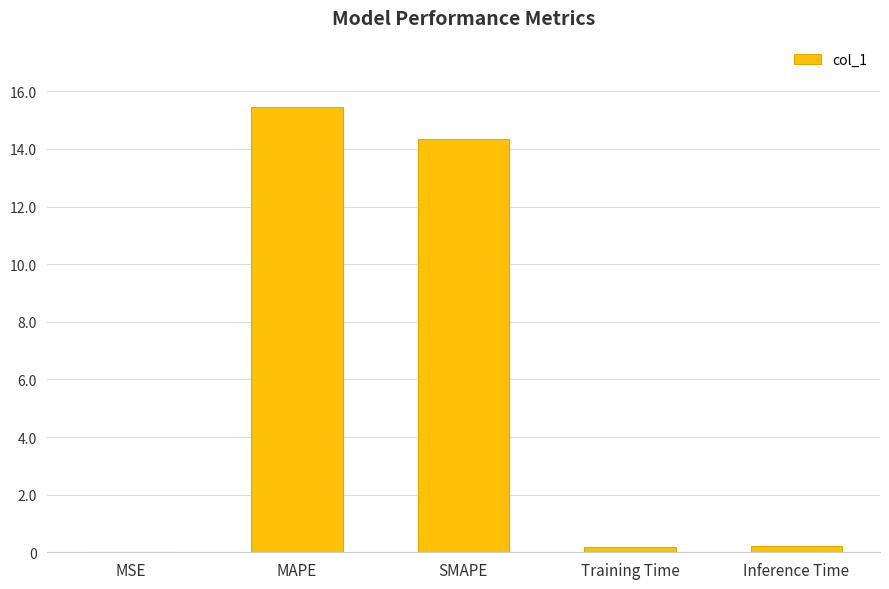

True or false: the data shows 15.4 at MAPE.

True